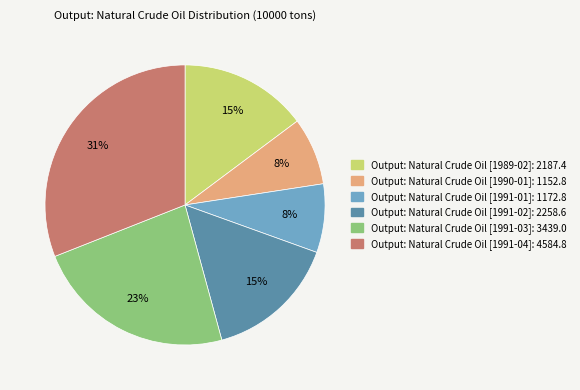

Does any single category account for the majority?

No